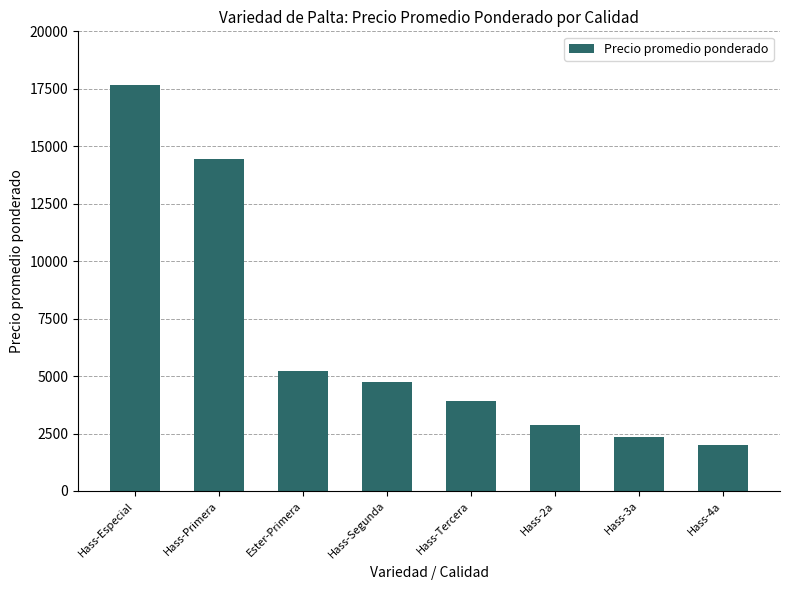

What position from the left is Hass-Tercera?

5